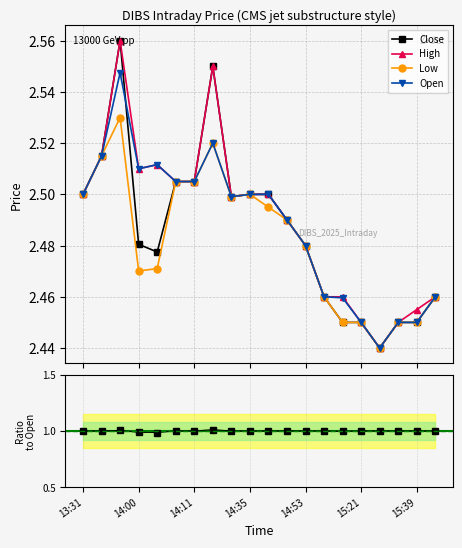

True or false: Low has more than 0 interior local peaks.

True